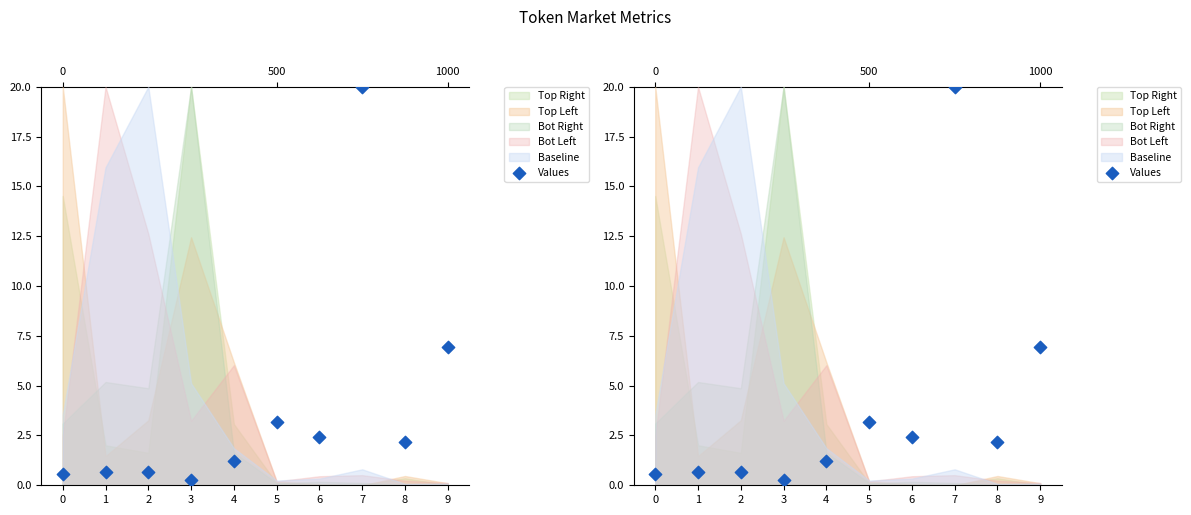

Approximately how many times larger is the value at 9 compared to 7?

0.3